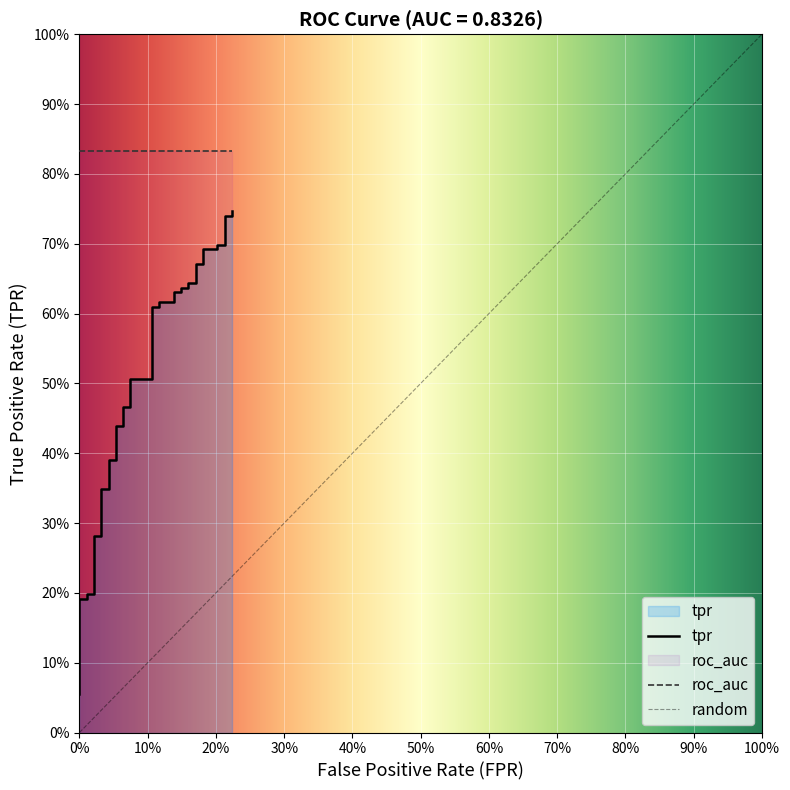

What is the greatest value displayed?

0.7